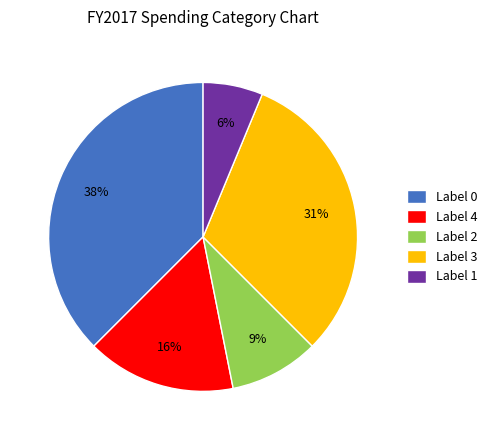

To the nearest percent, what is the difference between the Label 3 and Label 1 slice percentages?

25%